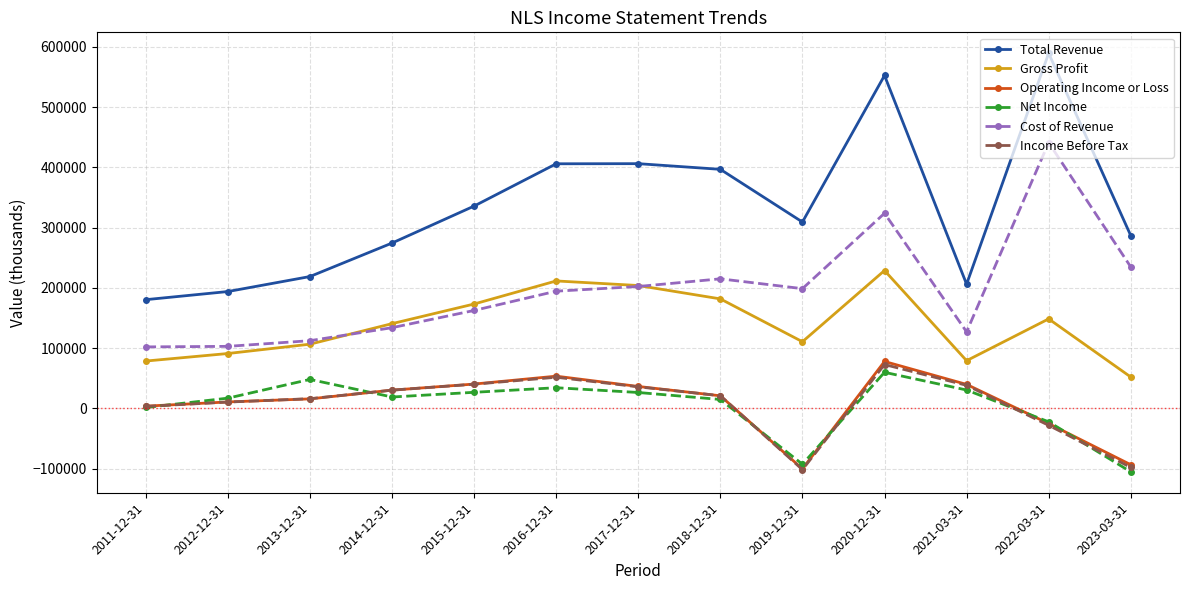

At which label does Operating Income or Loss reach its peak?

2020-12-31